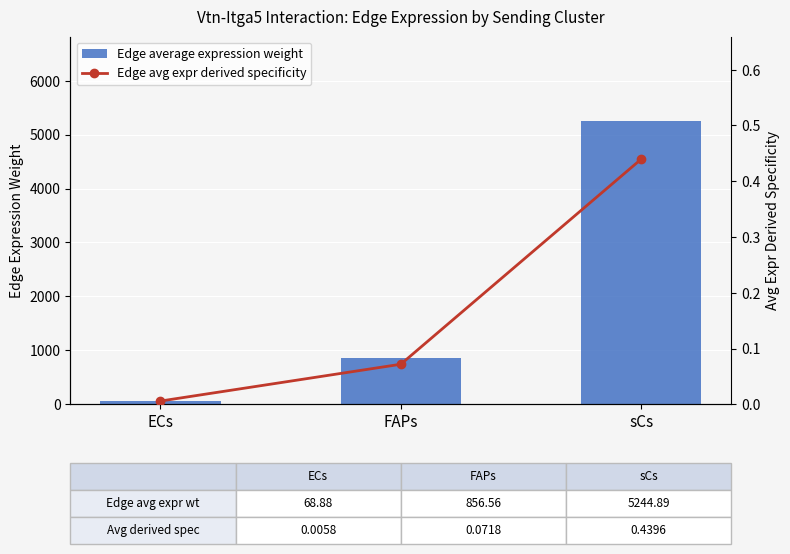

What is the total value across all series at FAPs?

856.6